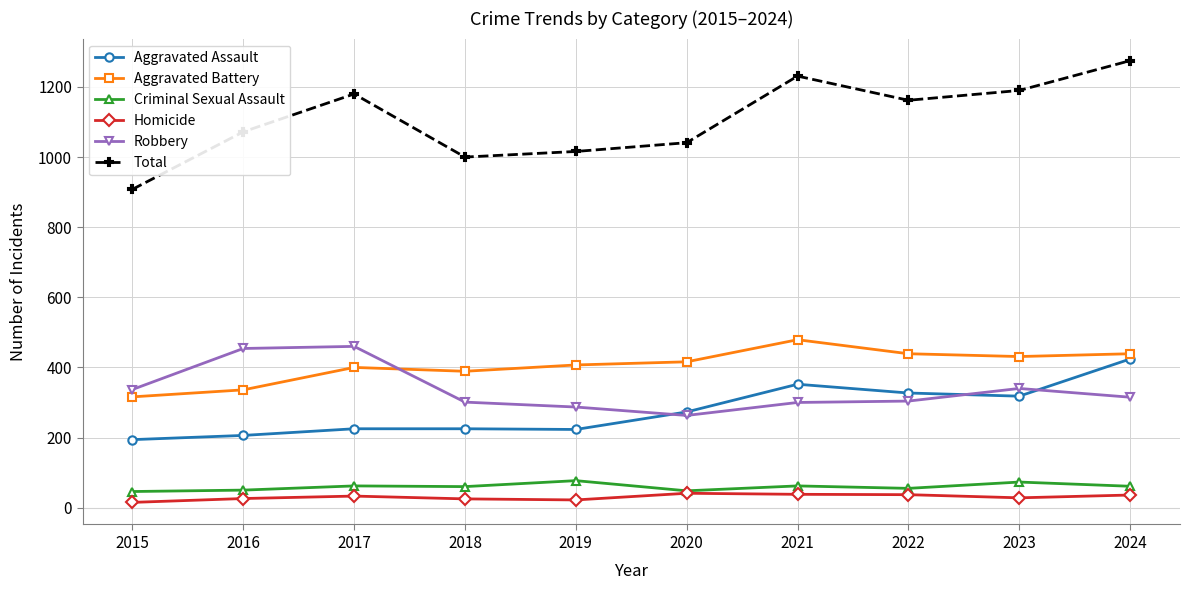

What is the spread (max minus min) of values at 2024?

1239